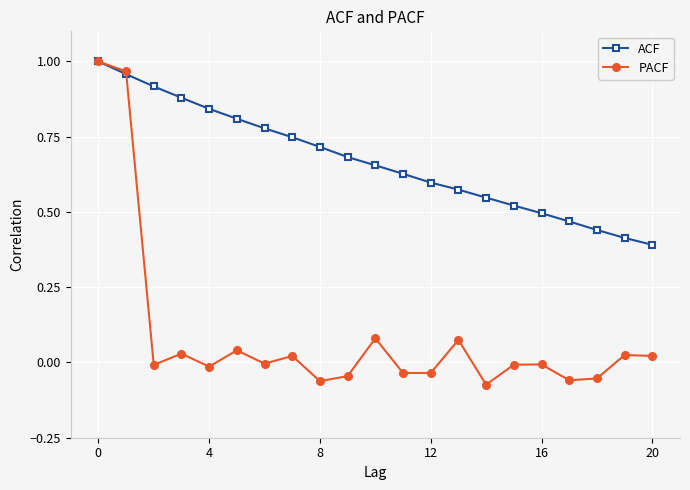

Does the chart display data point markers on the line(s)?

Yes